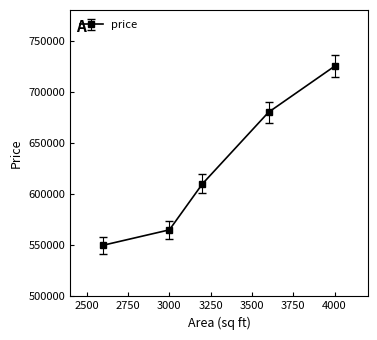

Does the chart display data point markers on the line(s)?

Yes